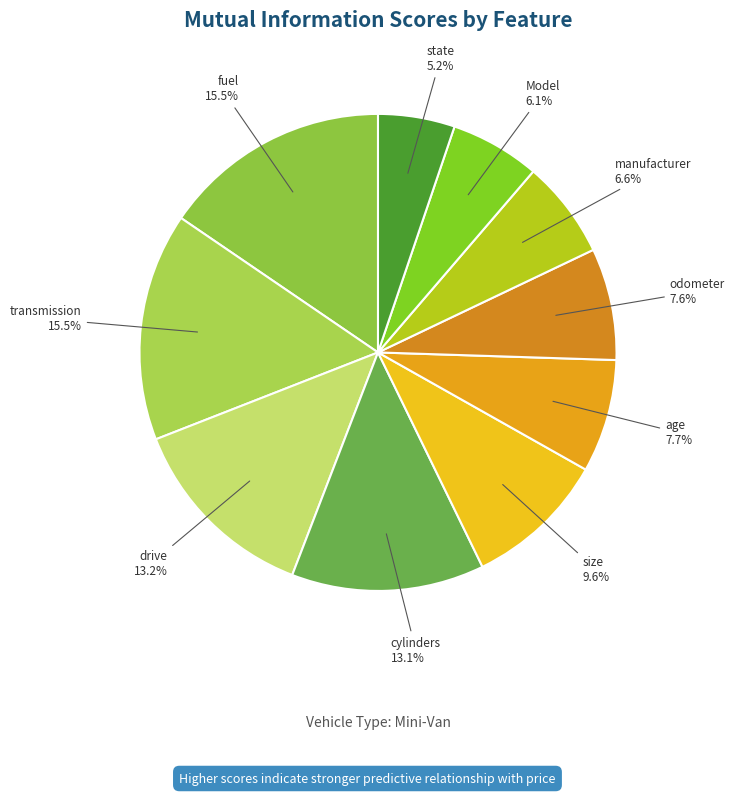

What percentage is NOT represented by transmission?

84.5%